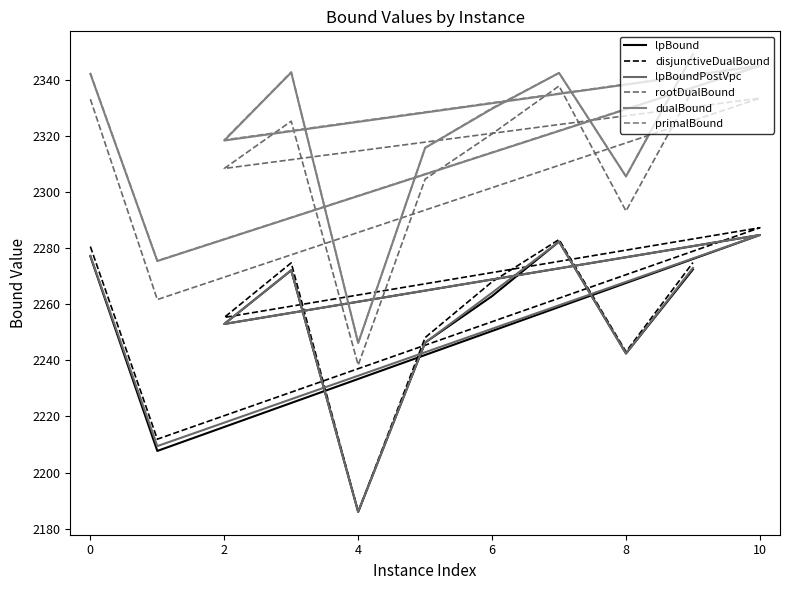

Reading right to left, what are all the values shown in this chart?

lpBound: 2272.4	2242.4	2282.3	2262.9	2246.3	2186.0	2272.1	2252.9	2284.7	2207.7	2277.1
disjunctiveDualBound: 2274.8	2243.1	2283.0	2268.0	2248.1	2186.0	2274.7	2255.3	2287.2	2211.9	2280.5
lpBoundPostVpc: 2272.9	2242.4	2282.3	2264.1	2246.3	2186.0	2272.1	2252.9	2284.7	2209.4	2277.2
rootDualBound: 2336.6	2293.2	2337.8	2320.7	2304.6	2238.3	2325.2	2308.4	2333.4	2261.6	2333.1
dualBound: 2349.1	2305.5	2342.4	2329.6	2315.7	2246.2	2342.6	2318.3	2344.9	2275.4	2342.1
primalBound: 2349.1	2305.5	2342.4	2329.9	2315.7	2246.2	2342.7	2318.5	2345.0	2275.5	2342.3